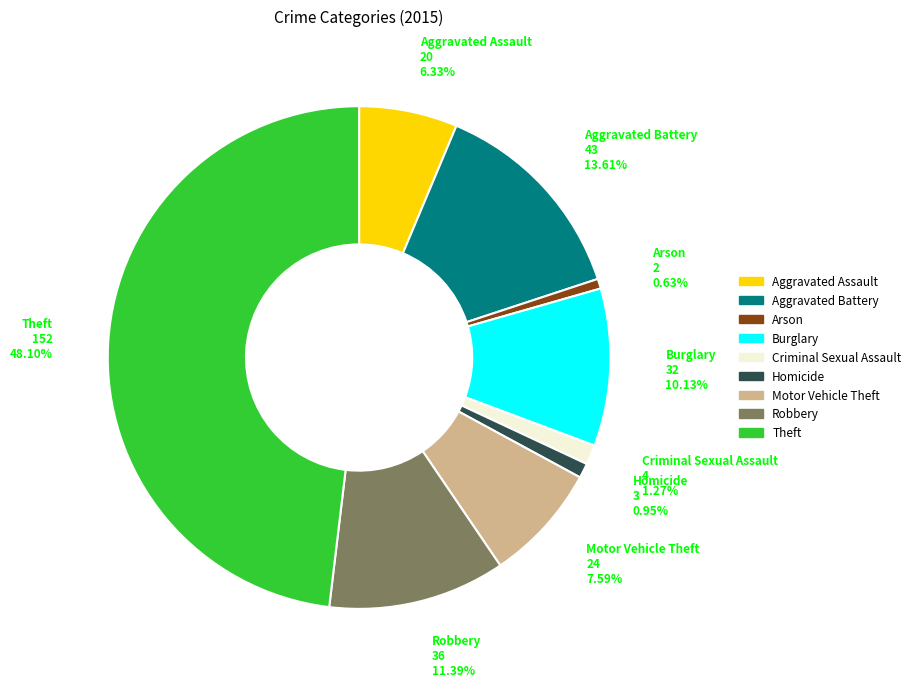

Which category has the biggest portion of the pie?

Theft